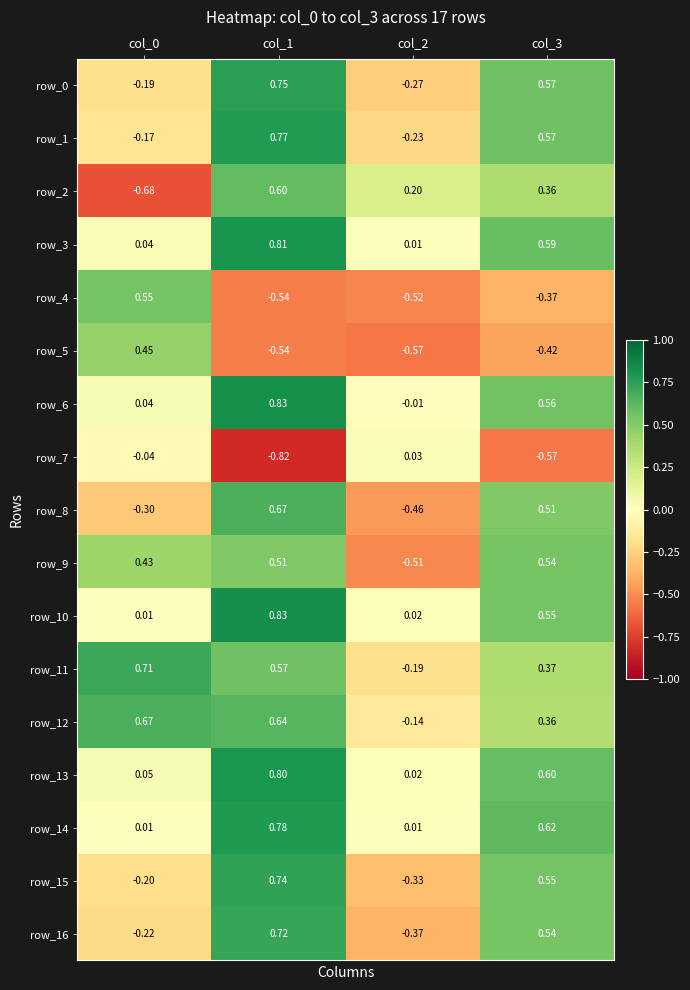

What is the approximate value of row_10 at col_1?

0.8